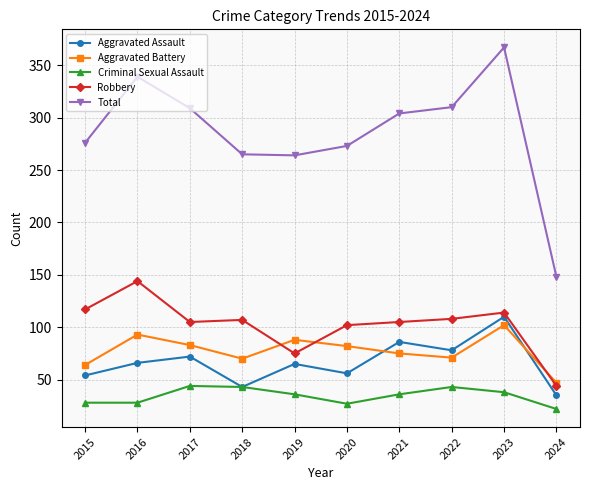

What is the difference between the highest and lowest values at 2018?

222